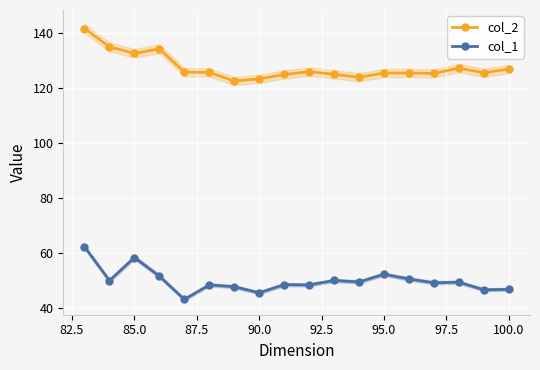

Reading left to right, transcribe all the data shown in this chart.

col_2: 141.7	135.0	132.6	134.3	125.8	125.7	122.6	123.4	124.9	126.0	125.0	123.9	125.5	125.5	125.3	127.3	125.5	126.9
col_1: 62.3	50.0	58.4	51.6	43.2	48.5	47.8	45.6	48.6	48.4	50.1	49.5	52.3	50.6	49.2	49.4	46.7	46.8